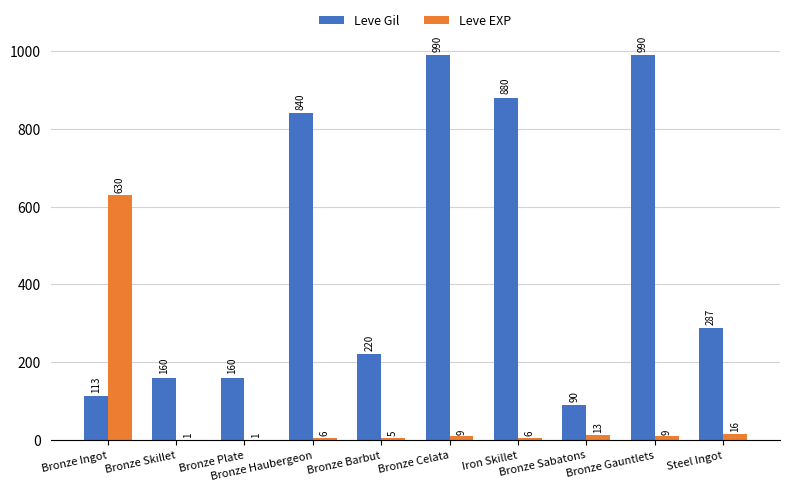

What is the greatest value displayed?

990